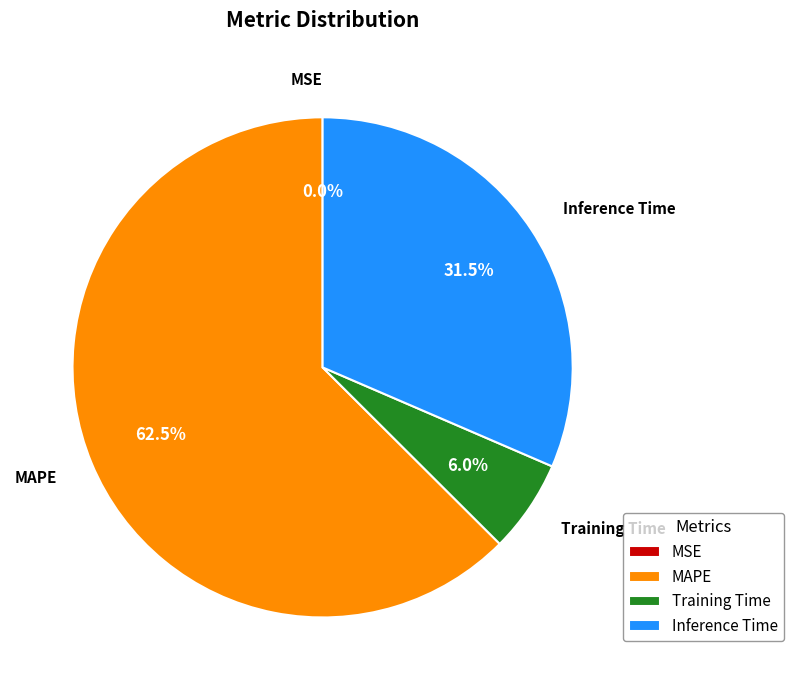

Which has a higher value, Inference Time or MAPE?

MAPE